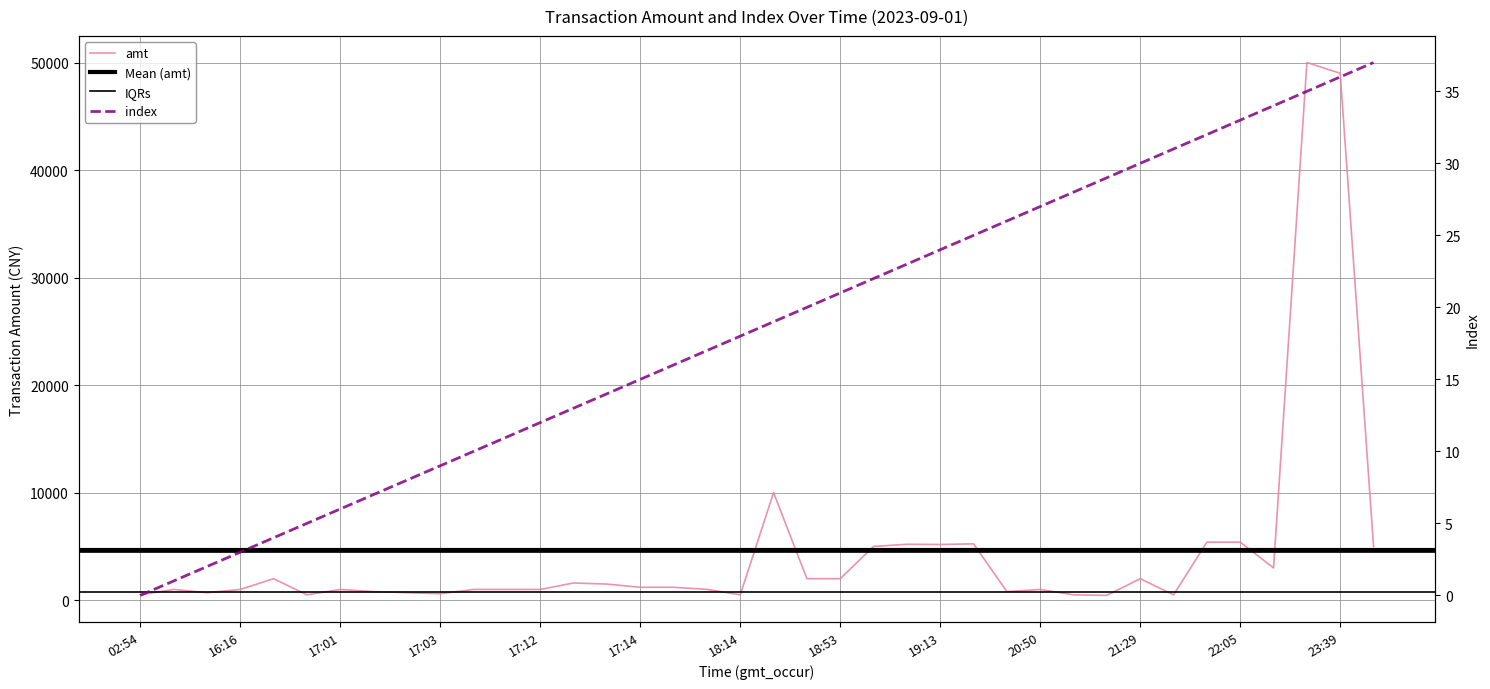

True or false: amt and index cross at least once.

False